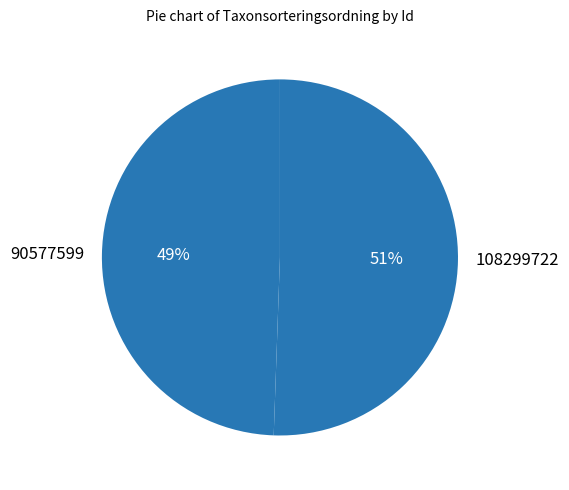

Is it true that 90577599 is 39% of the pie?

False